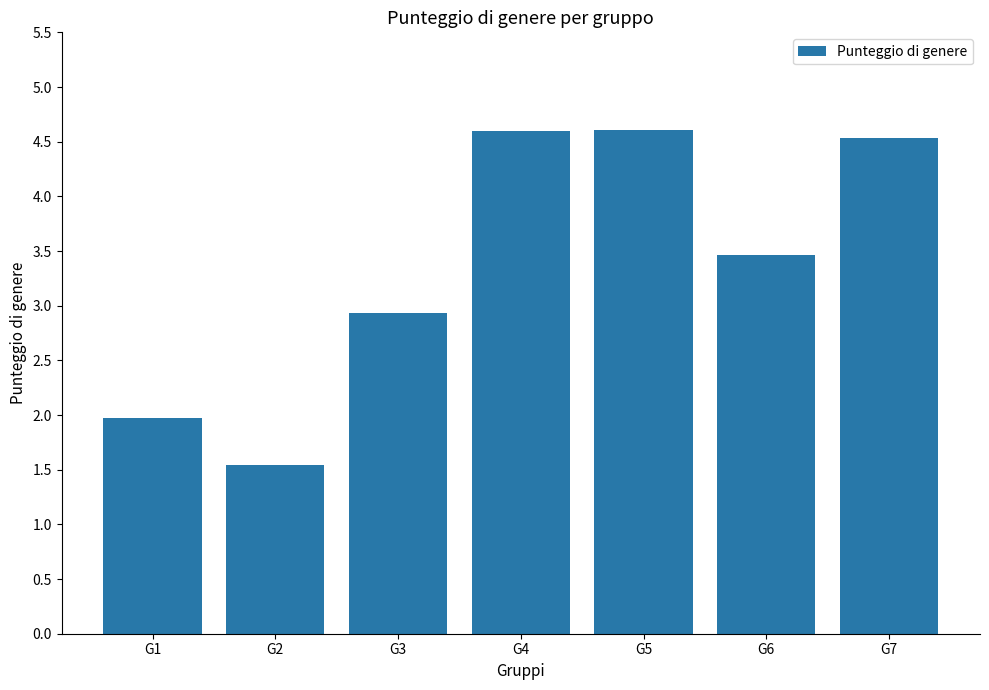

What is the sum of all values?

23.6